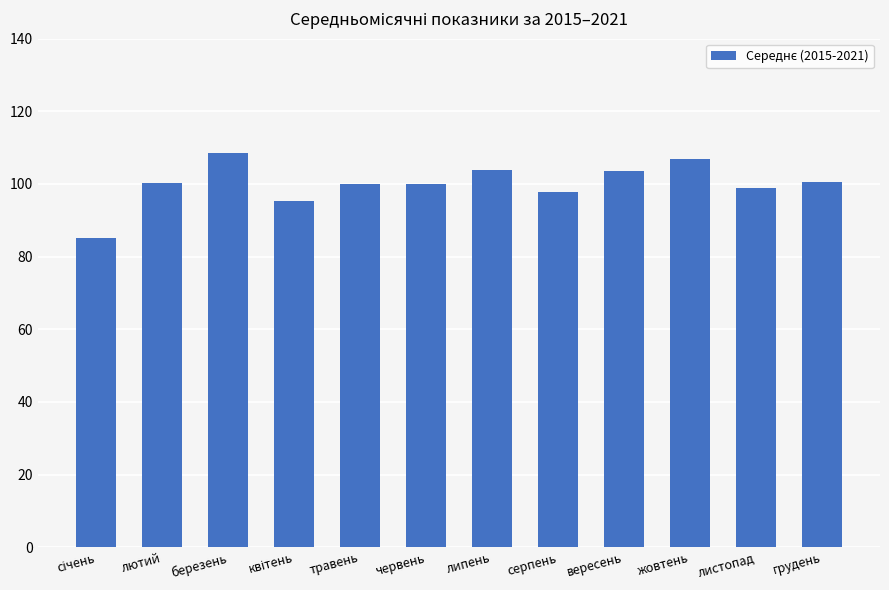

What is the difference between the second highest and second lowest values?

11.7